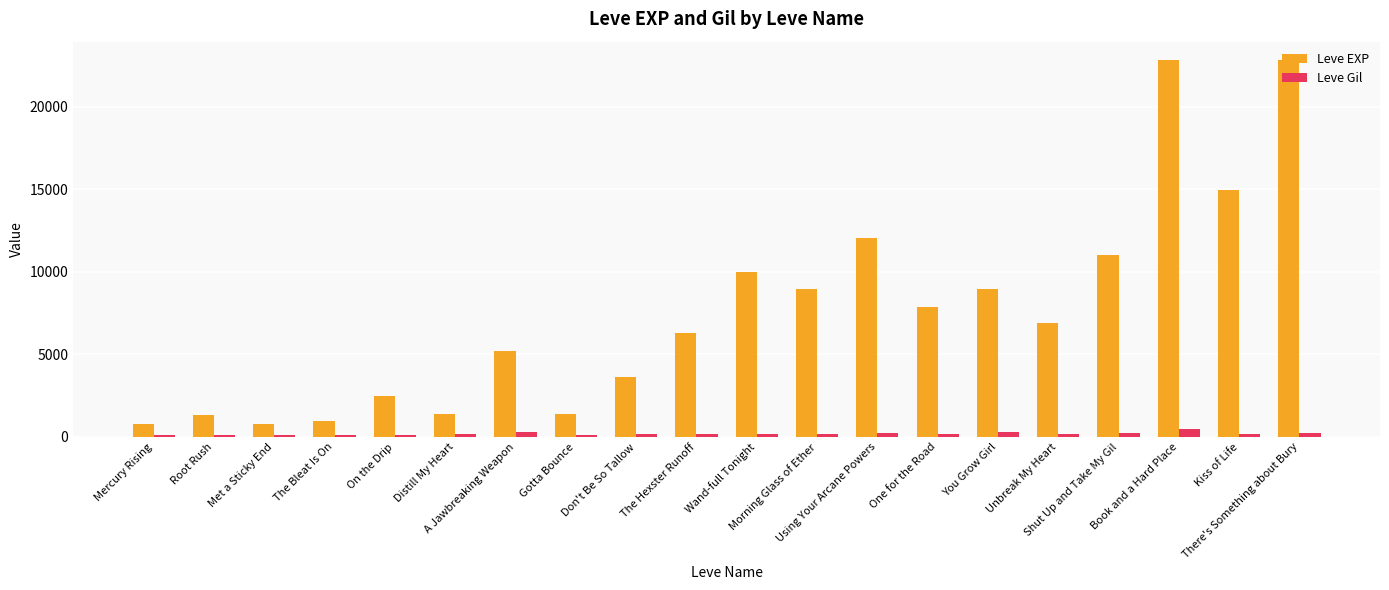

Does the chart contain stacked bars?

No